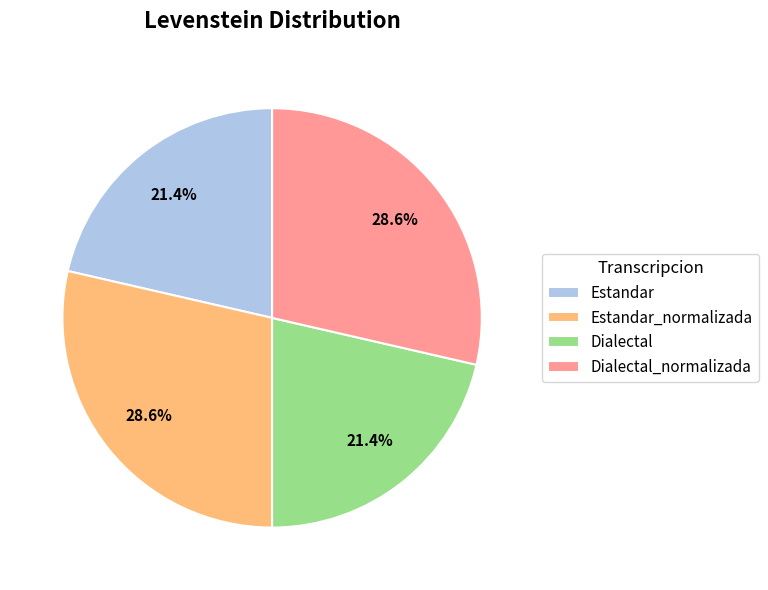

To the nearest percent, what is the combined percentage of Estandar_normalizada and Dialectal_normalizada?

57%